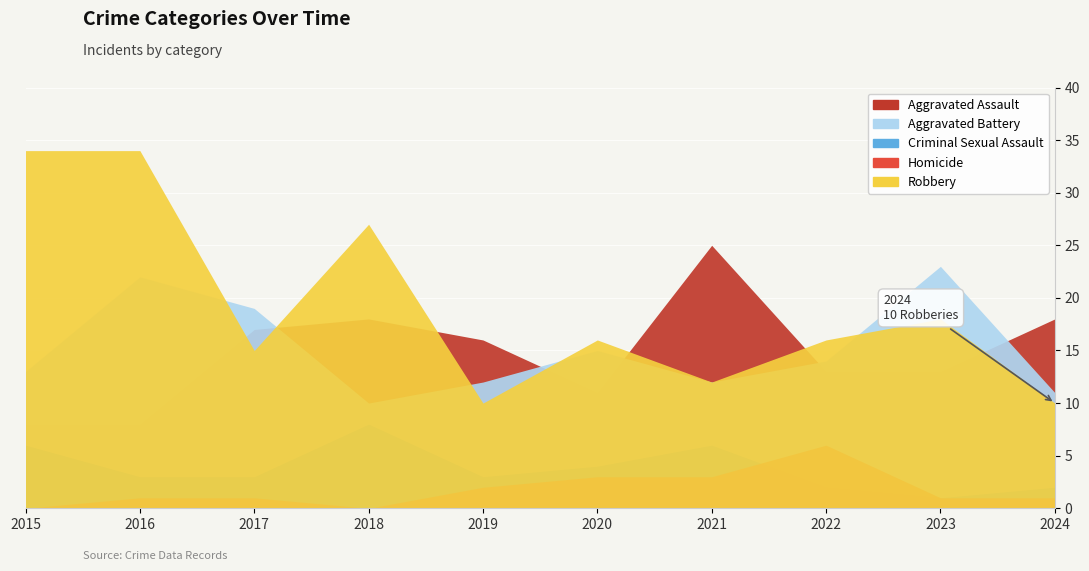

Reading right to left, extract all data points from this chart.

Aggravated Assault: 18	13	13	25	11	16	18	17	8	8
Aggravated Battery: 11	23	14	12	15	12	10	19	22	13
Criminal Sexual Assault: 2	1	2	6	4	3	8	3	3	6
Homicide: 1	1	6	3	3	2	0	1	1	0
Robbery: 10	18	16	12	16	10	27	15	34	34